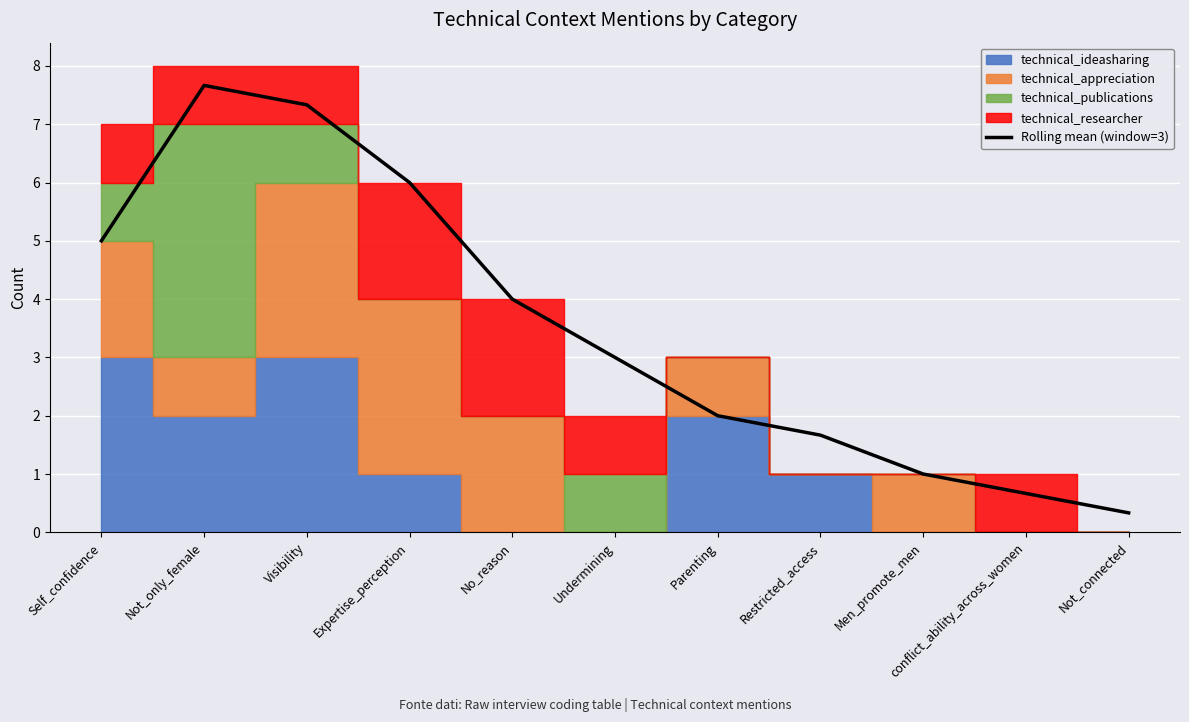

How many values exceed 3?

5